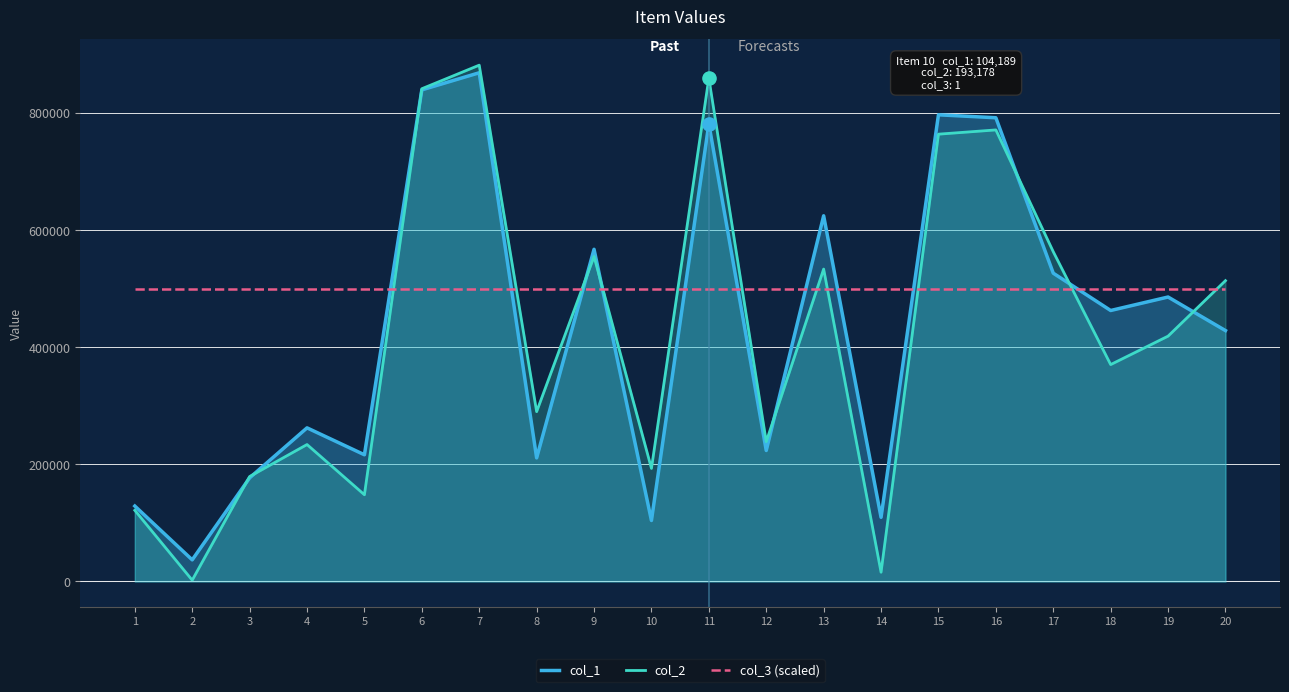

Which series has the widest spread of Y values?

col_2